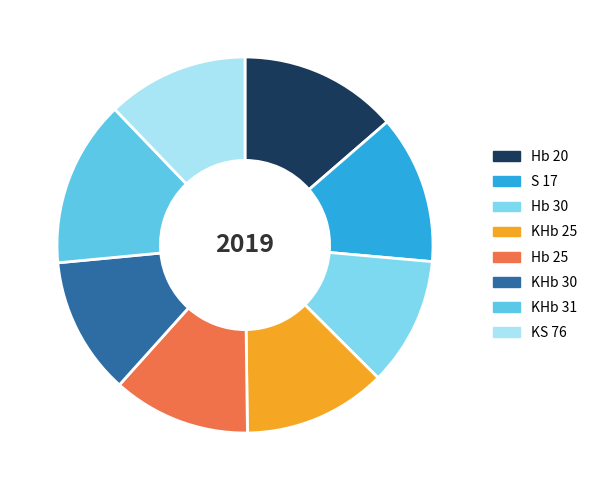

Combined, do KS 76 and Hb 20 account for over 50%?

No